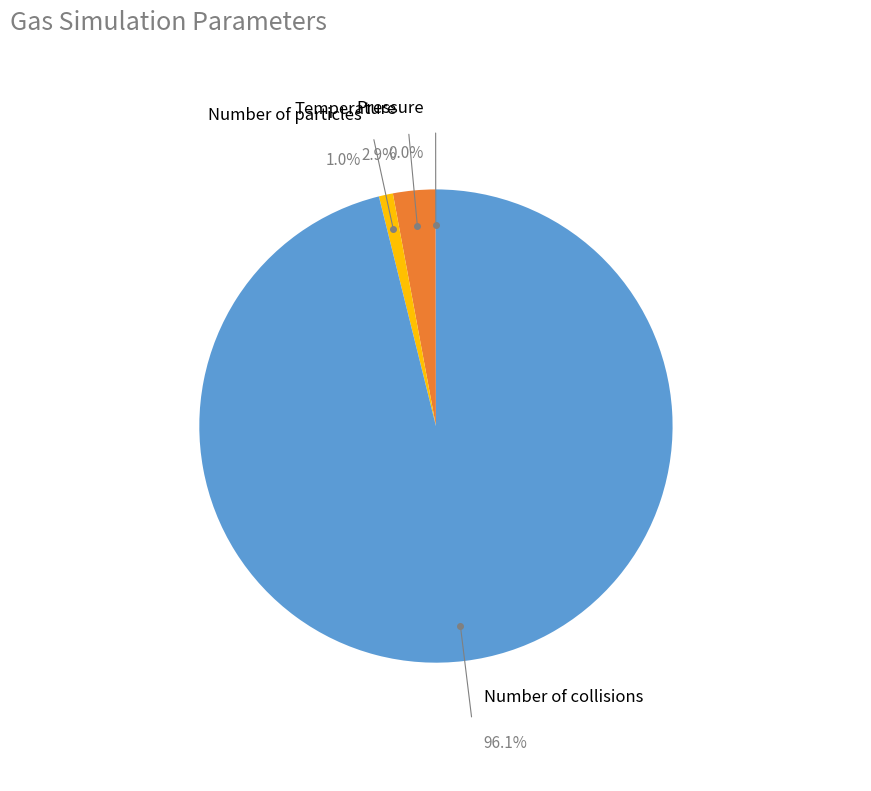

To the nearest percent, what is the combined percentage of Number of collisions and Temperature?

99%